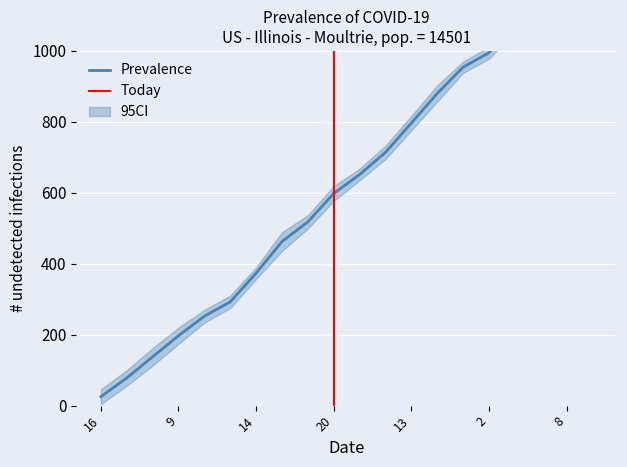

The value at 16 is 37.8. True or false?

False